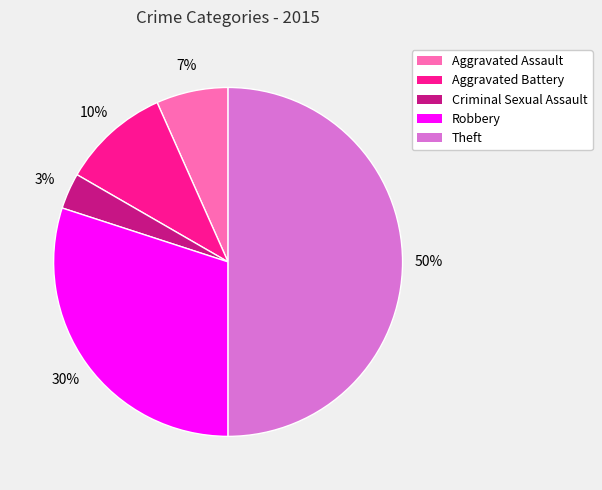

The Theft slice represents 50% of the pie. True or false?

True